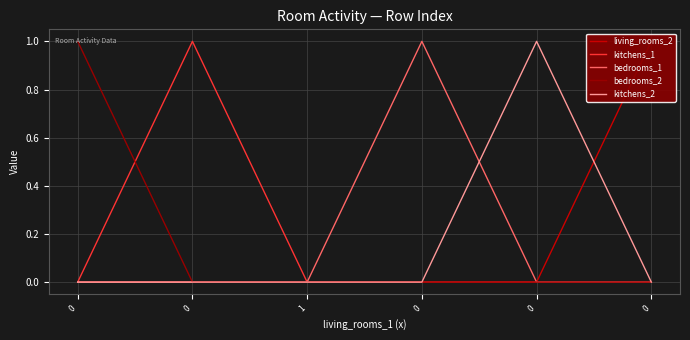

Between which two adjacent categories do bedrooms_1 and kitchens_2 first intersect?

0 and 0